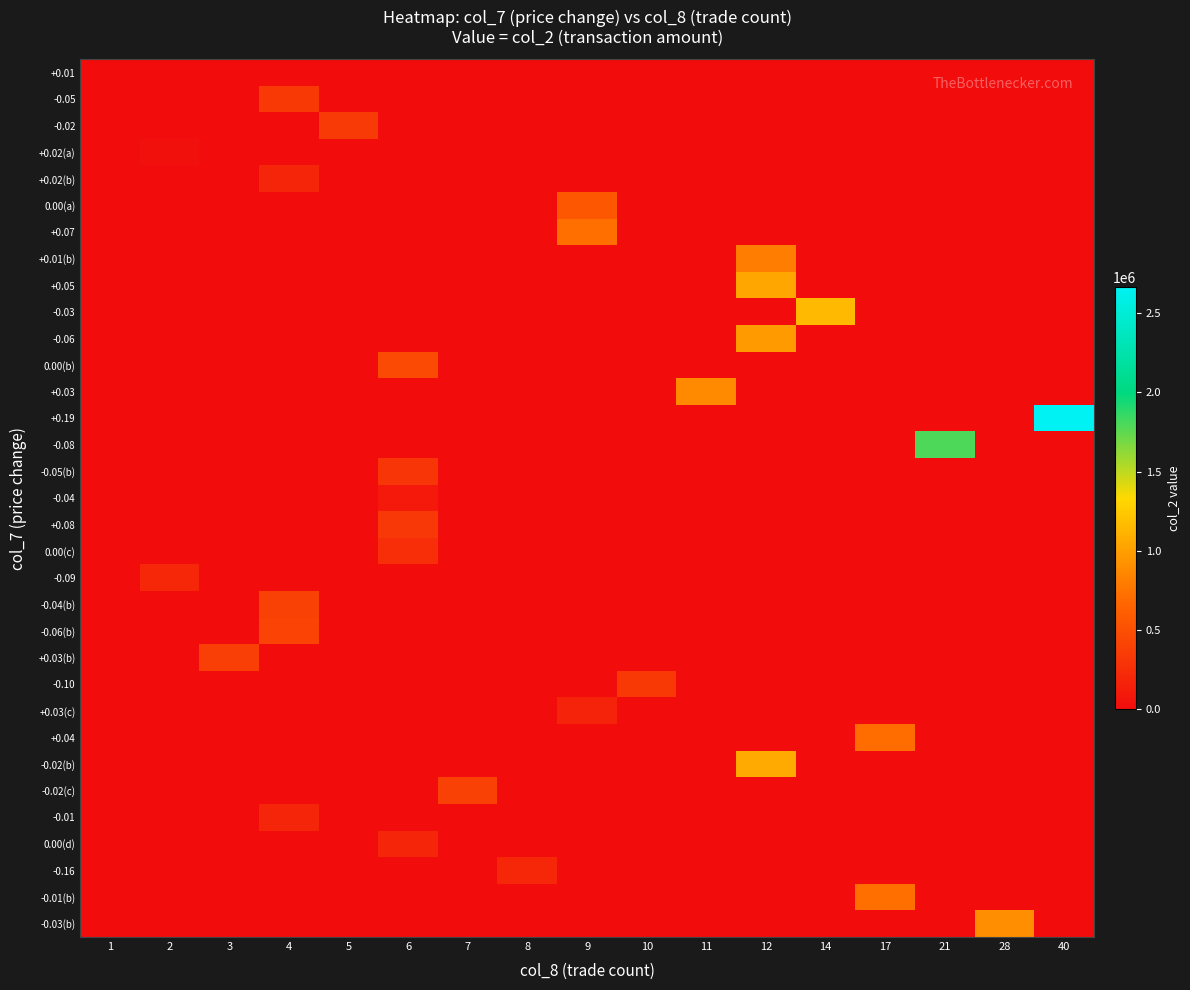

Which has a higher value, 3 or 6?

6